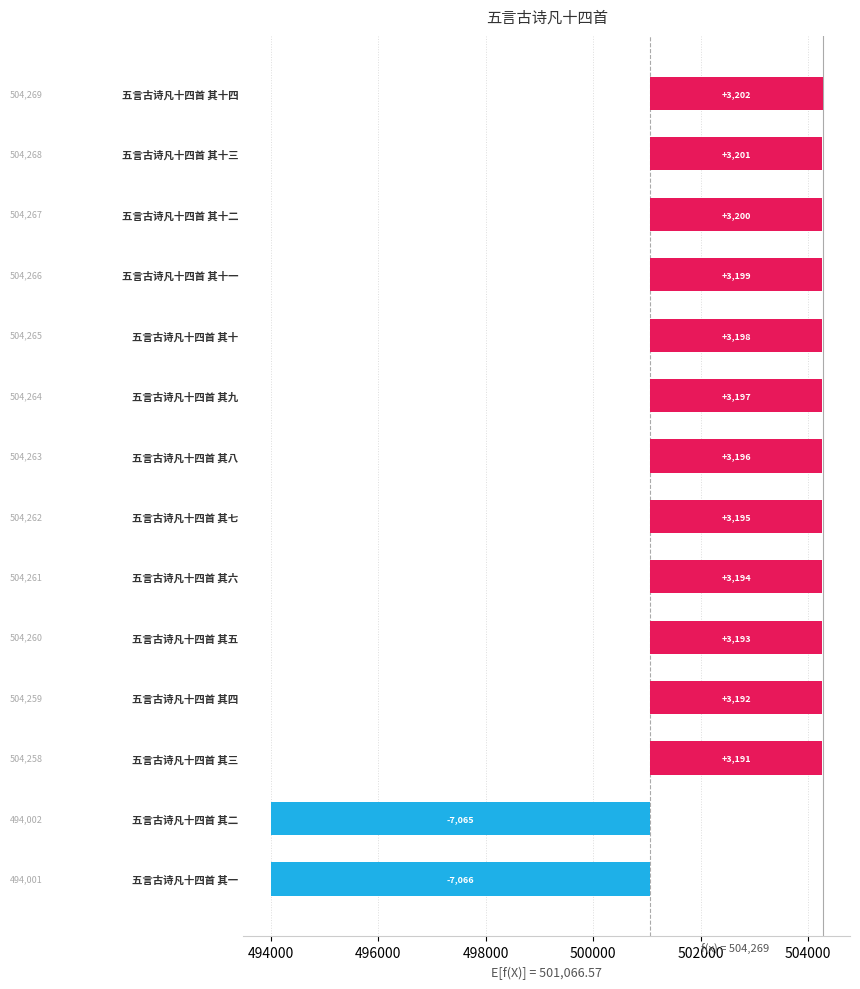

What is the maximum value shown in the chart?

3202.4